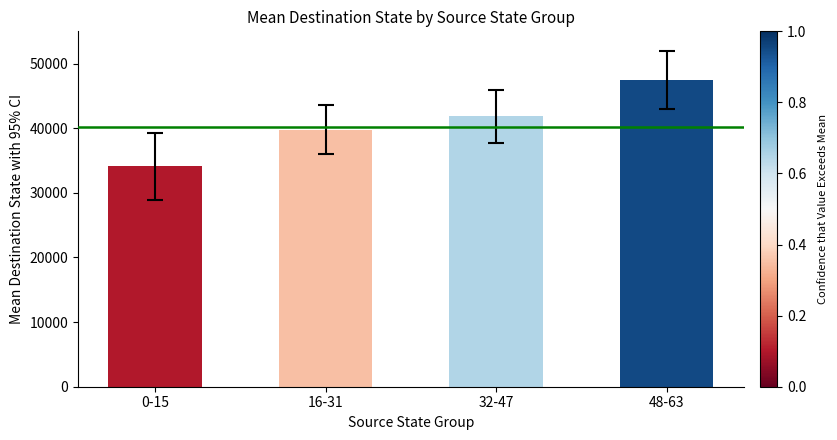

What is the sum of all values?

163250